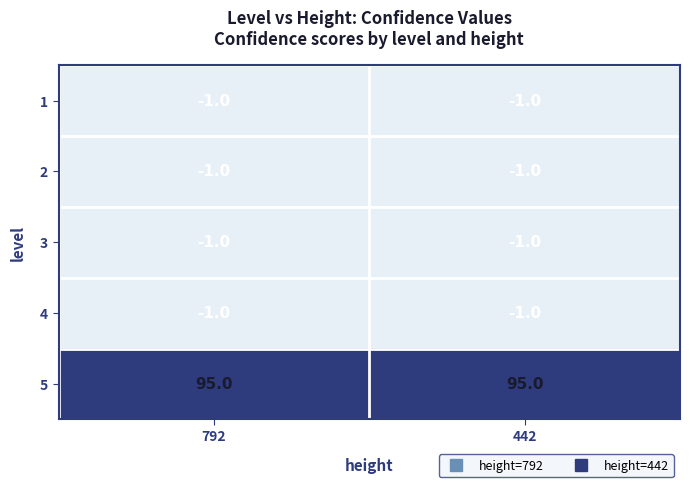

The 2 series shows -1 at 792. True or false?

True